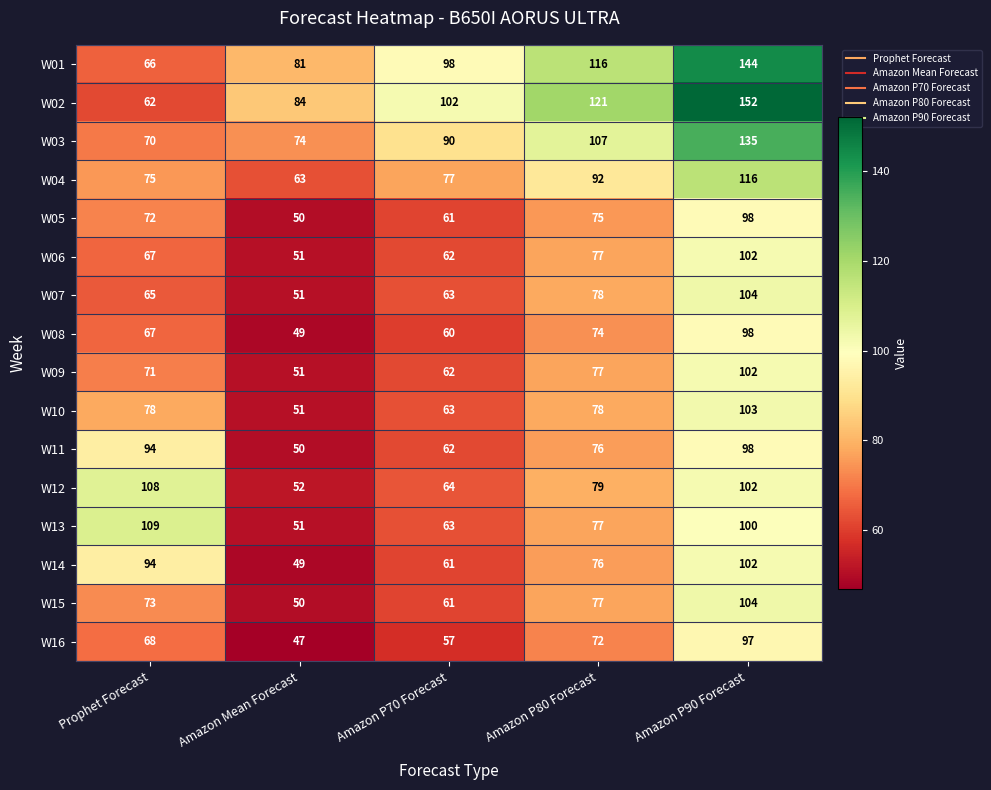

Which category has the lowest value across all series?

Amazon Mean Forecast